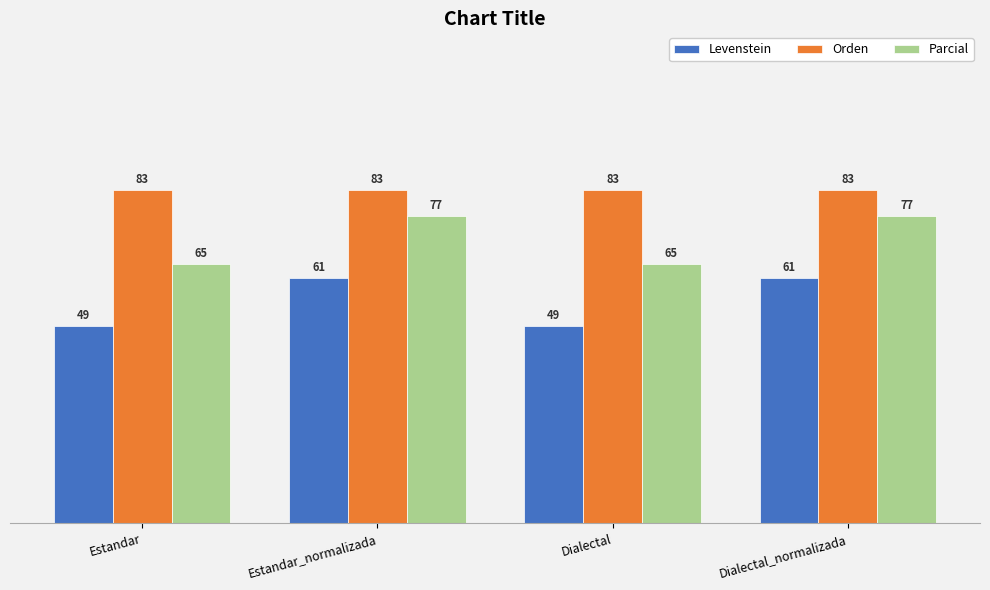

What is the minimum value for Levenstein?

49.2